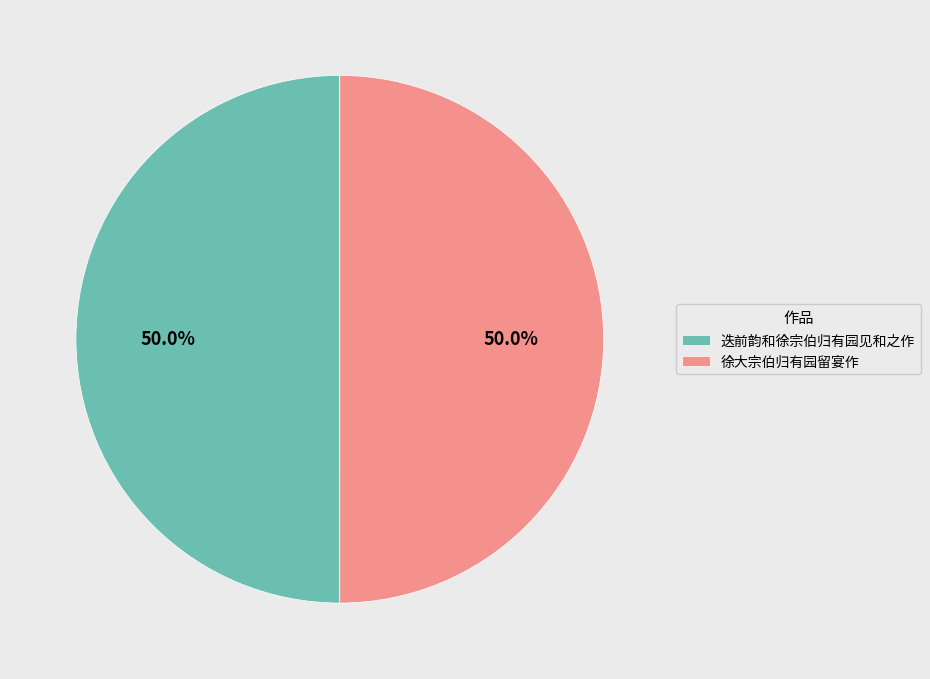

True or false: 迭前韵和徐宗伯归有园见和之作 accounts for 50% of the total.

True